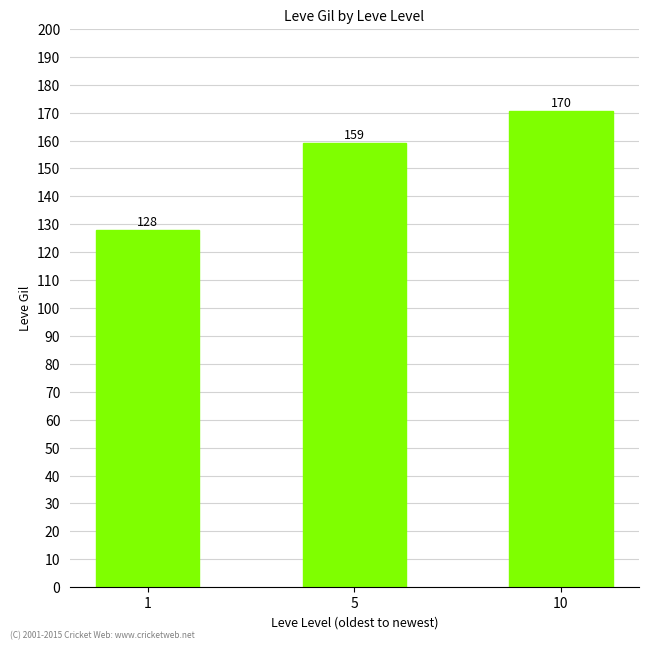

The chart shows a value of 42.9 at 5. True or false?

False